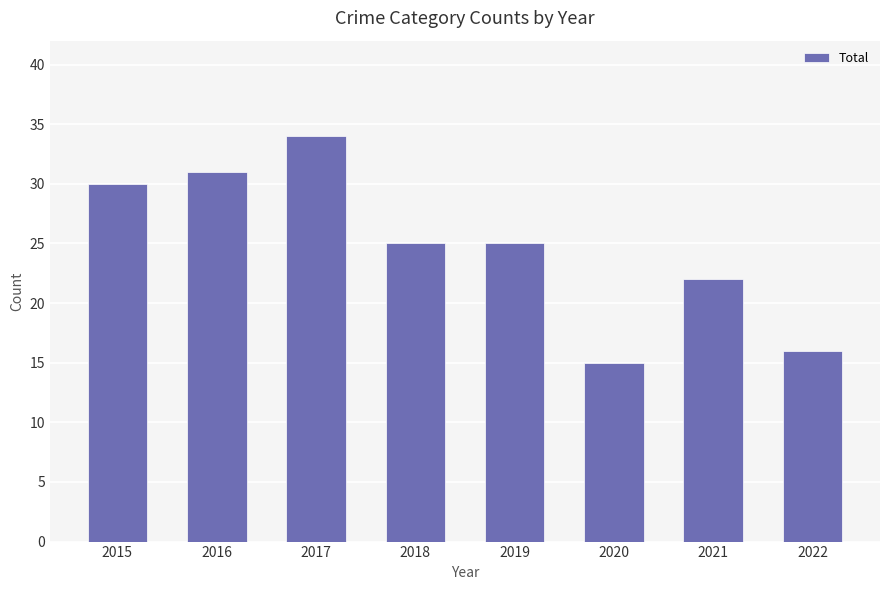

The chart shows a value of 25 at 2019. True or false?

True